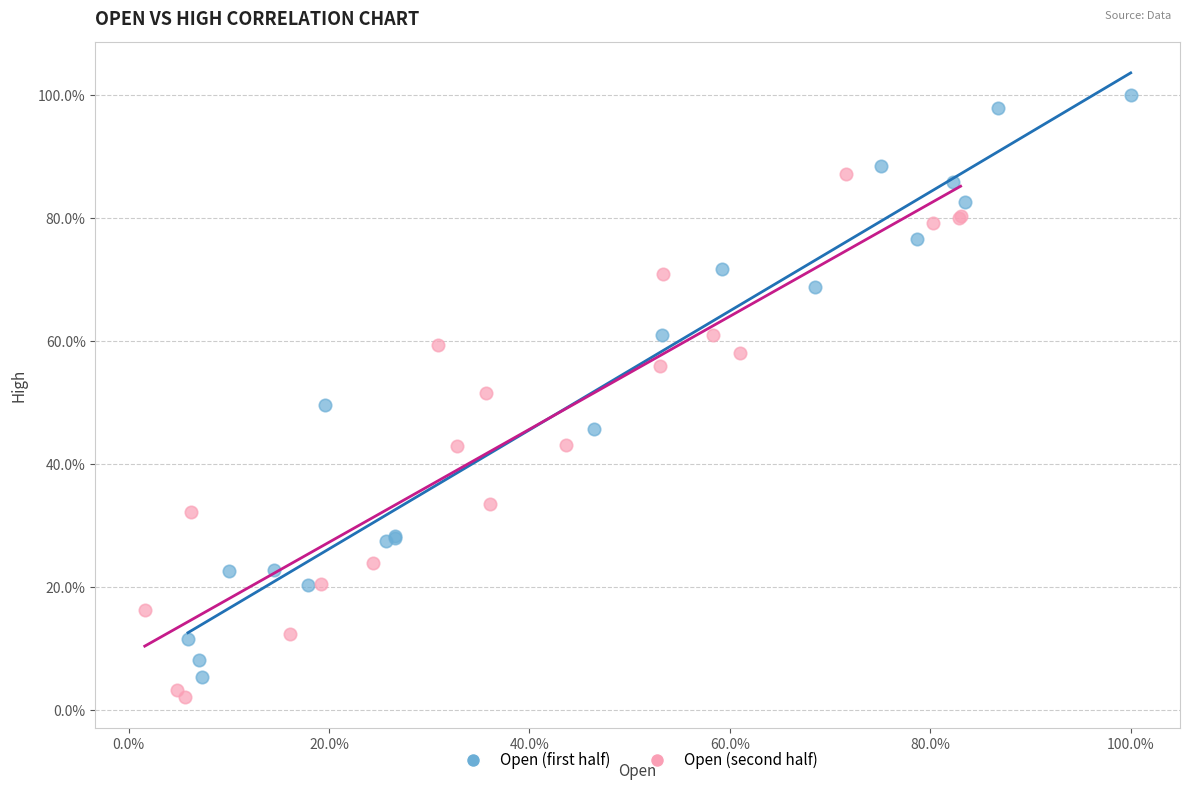

Which series contains the lowest Y value?

Open (second half)